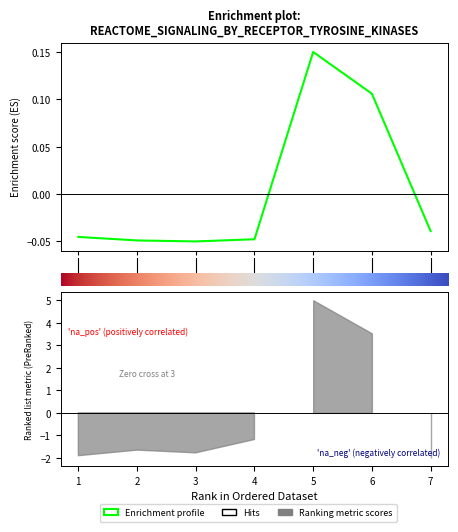

What is the difference between the maximum and minimum values?

0.2